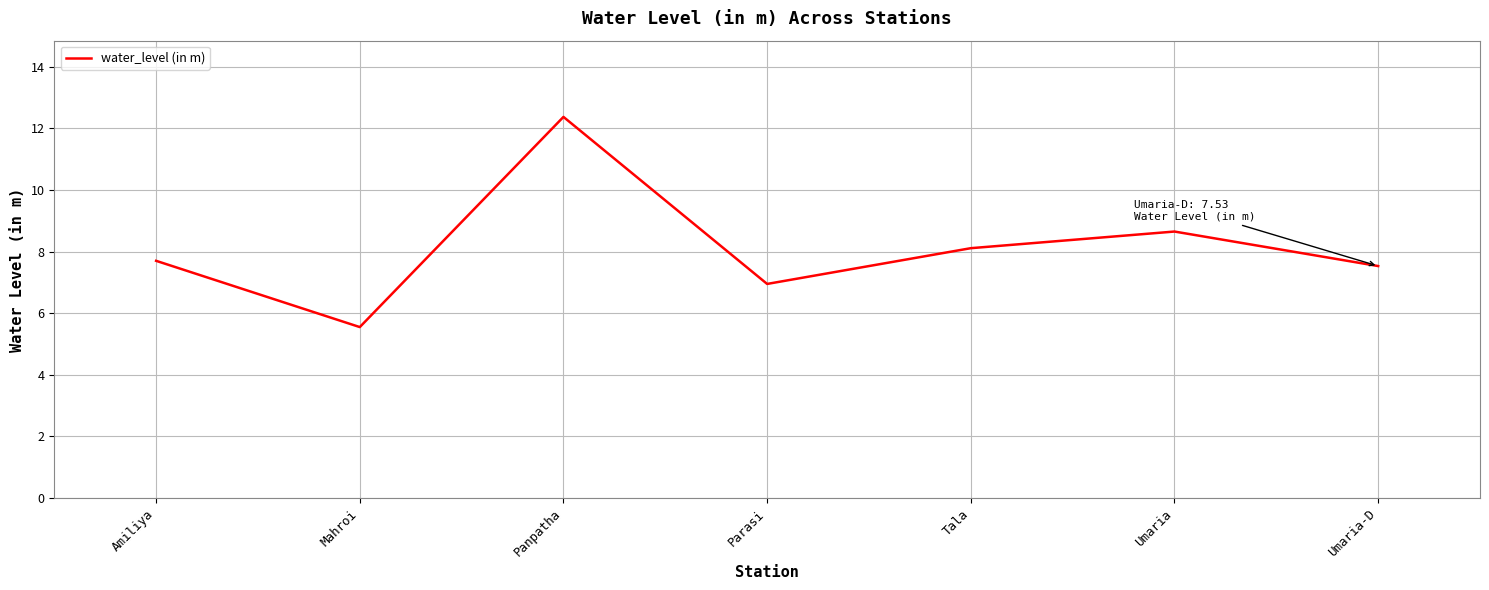

What value does the data have at Umaria-D?

7.5